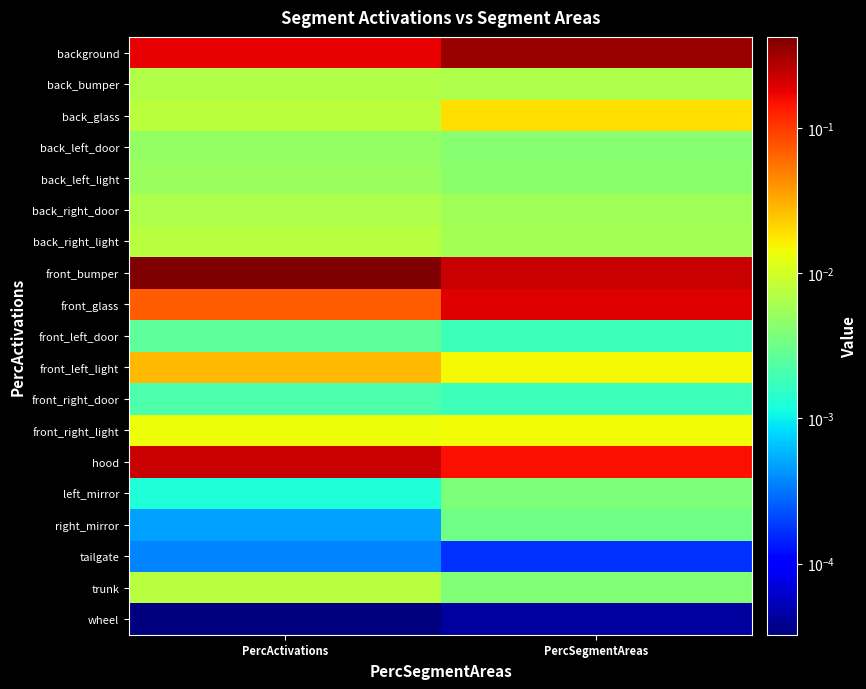

Reading left to right, list all the values displayed in this chart.

background: PercActivations=0.2	PercSegmentAreas=0.3
back_bumper: PercActivations=0.0	PercSegmentAreas=0.0
back_glass: PercActivations=0.0	PercSegmentAreas=0.0
back_left_door: PercActivations=0.0	PercSegmentAreas=0.0
back_left_light: PercActivations=0.0	PercSegmentAreas=0.0
back_right_door: PercActivations=0.0	PercSegmentAreas=0.0
back_right_light: PercActivations=0.0	PercSegmentAreas=0.0
front_bumper: PercActivations=0.4	PercSegmentAreas=0.2
front_glass: PercActivations=0.1	PercSegmentAreas=0.2
front_left_door: PercActivations=0.0	PercSegmentAreas=0.0
front_left_light: PercActivations=0.0	PercSegmentAreas=0.0
front_right_door: PercActivations=0.0	PercSegmentAreas=0.0
front_right_light: PercActivations=0.0	PercSegmentAreas=0.0
hood: PercActivations=0.2	PercSegmentAreas=0.2
left_mirror: PercActivations=0.0	PercSegmentAreas=0.0
right_mirror: PercActivations=0.0	PercSegmentAreas=0.0
tailgate: PercActivations=0.0	PercSegmentAreas=0.0
trunk: PercActivations=0.0	PercSegmentAreas=0.0
wheel: PercActivations=0.0	PercSegmentAreas=0.0